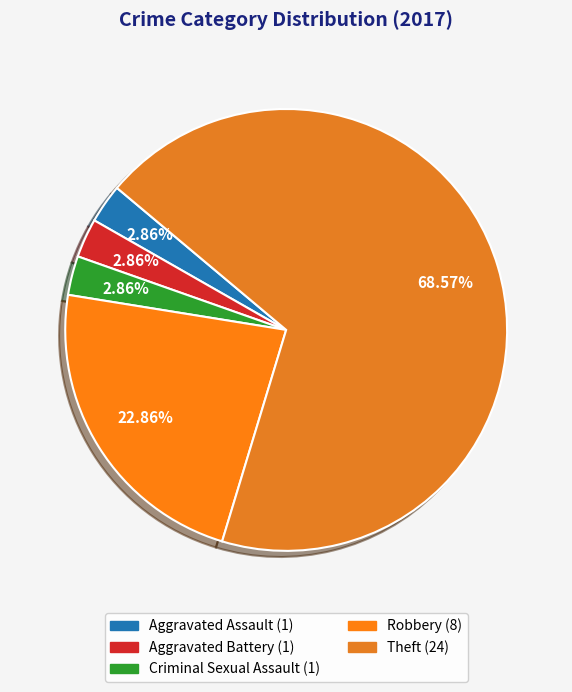

Between Criminal Sexual Assault and Robbery, which is larger?

Robbery